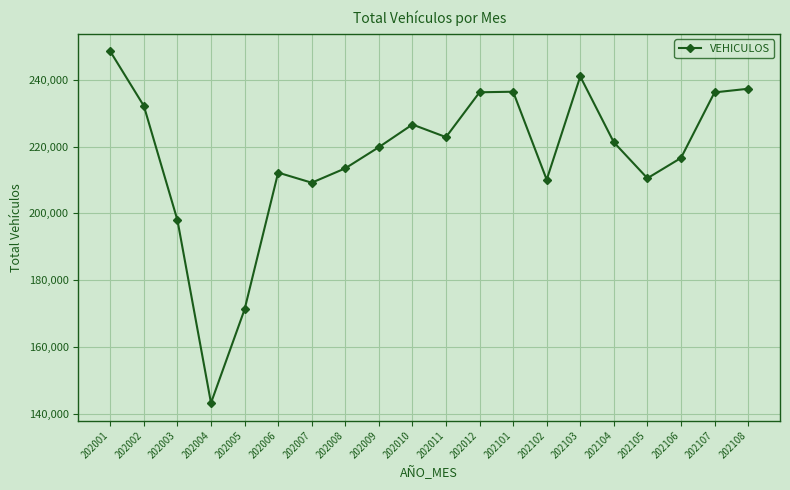

What value does the data have at 202008, to the nearest 50?

213500